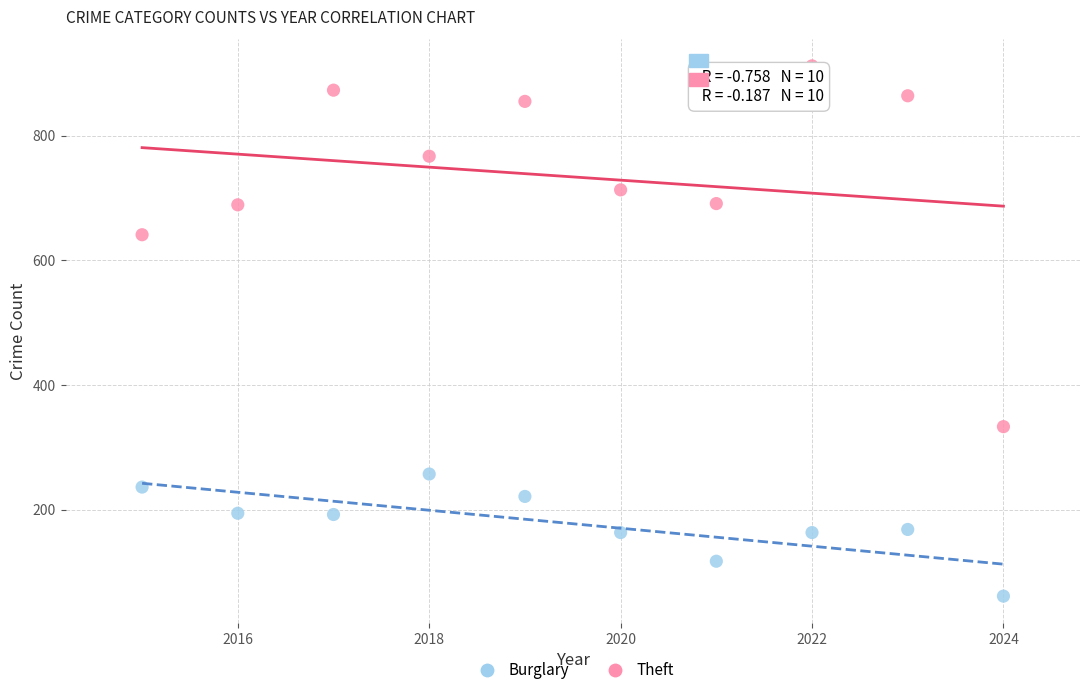

Which series reaches the maximum Y coordinate?

Theft